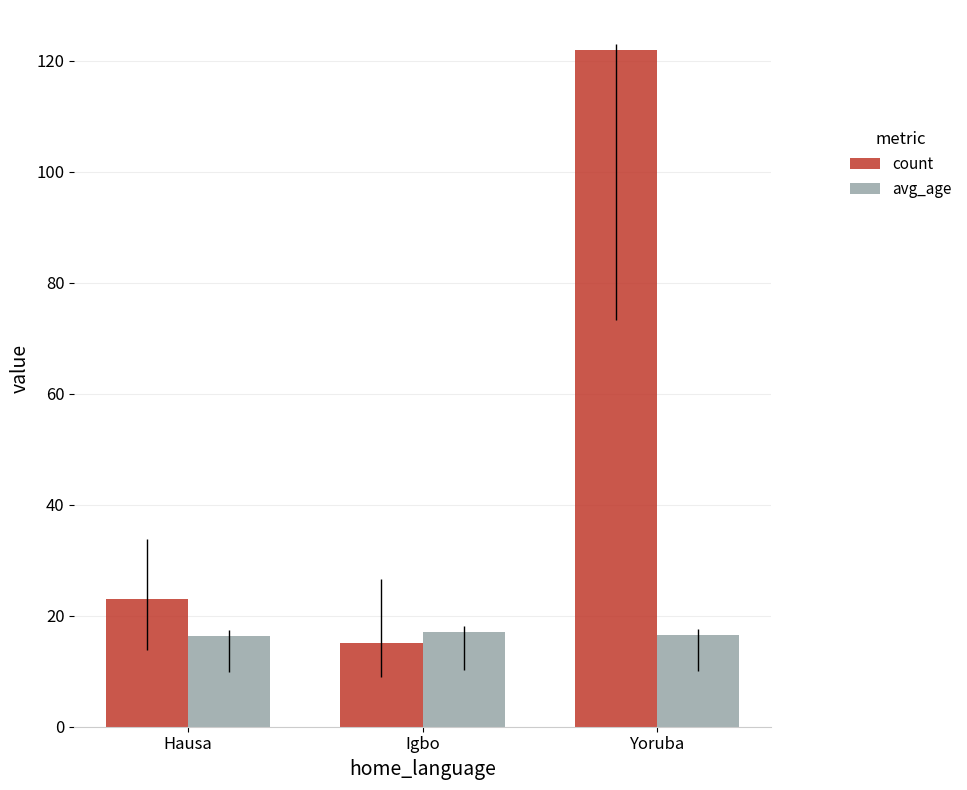

What is the sum of the count values at Igbo and Hausa?

38.0